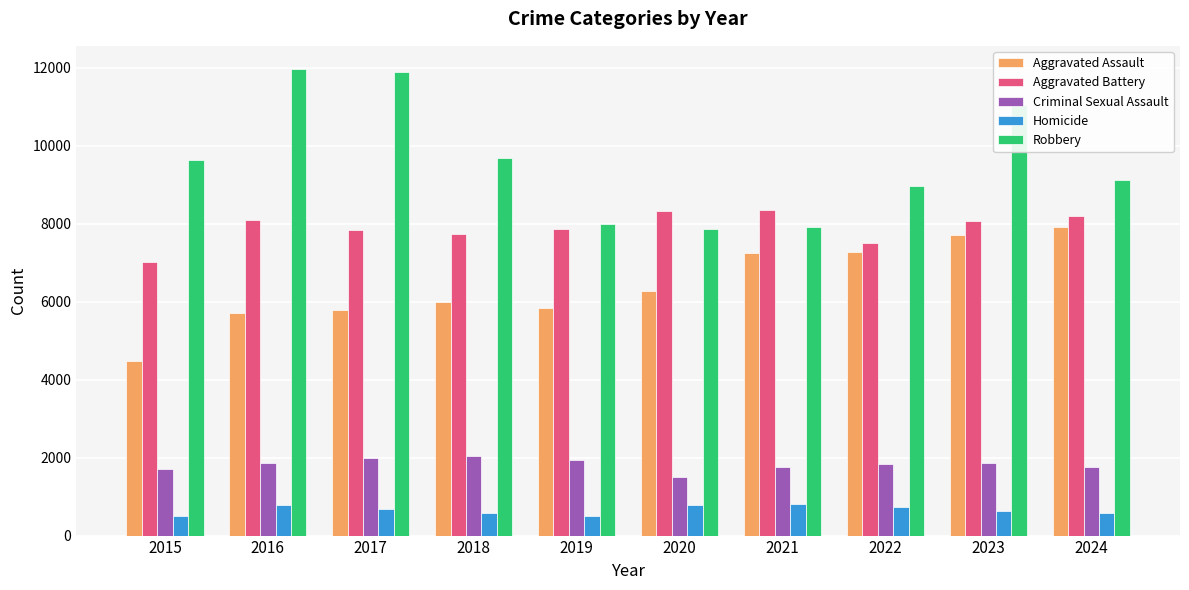

What value does the Robbery series have at 2017?

11881